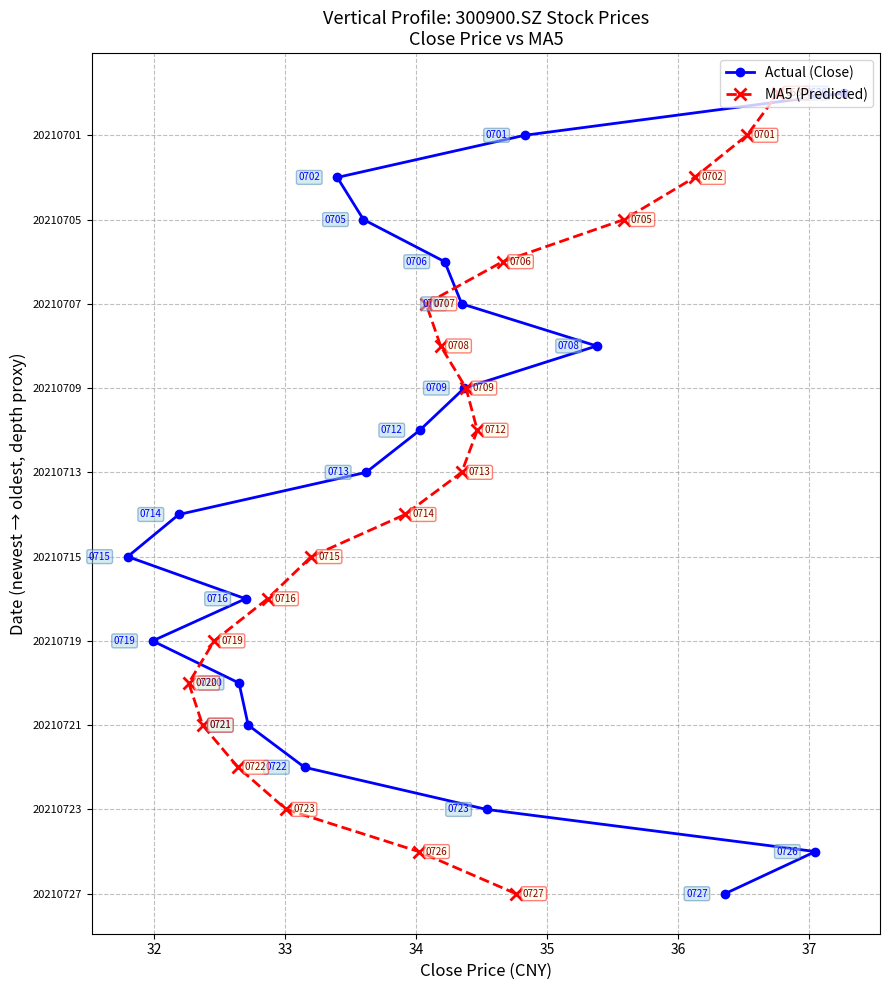

Which series has the largest range (max minus min)?

Actual (Close)